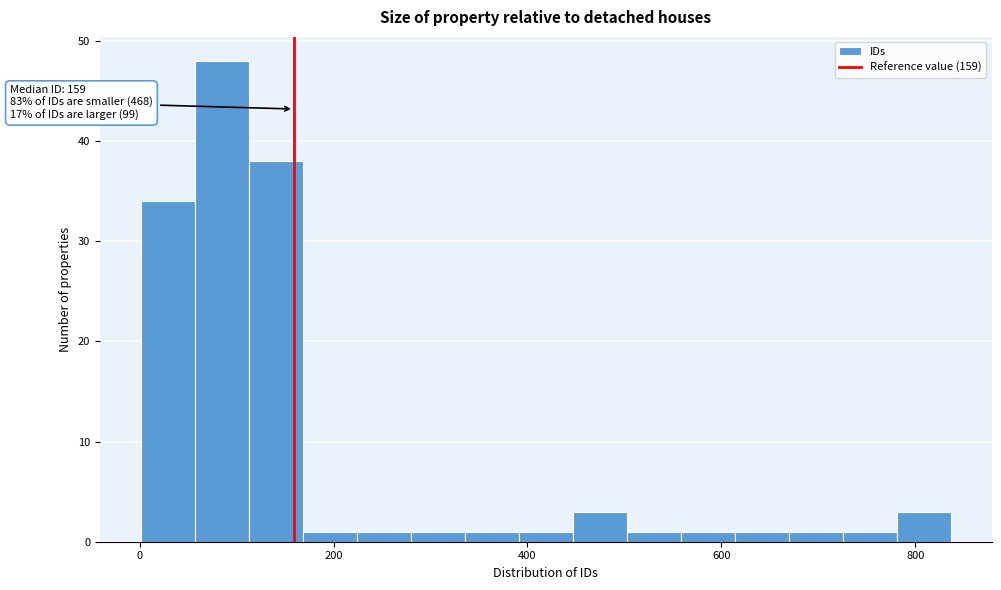

Around what value on the x-axis is the tallest bar? Give the approximate position of its centre, as read against the axis.

80